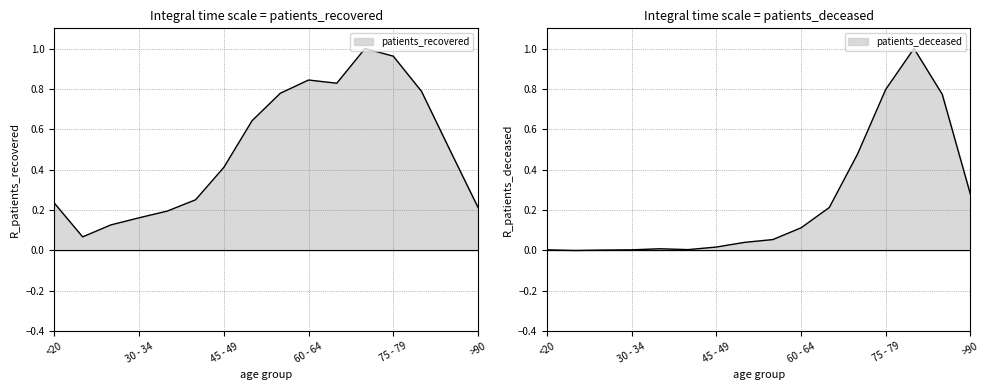

At which category is the sum across all series the highest?

80 - 84